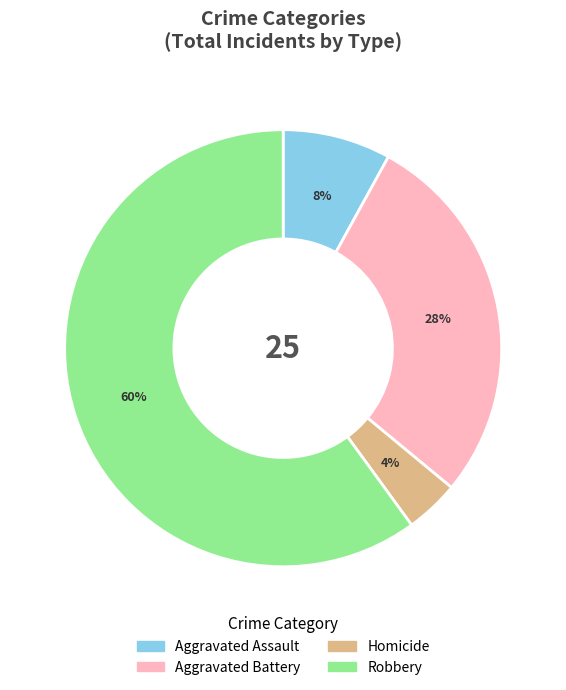

To the nearest percent, what is the difference between the Homicide and Aggravated Battery slice percentages?

24%